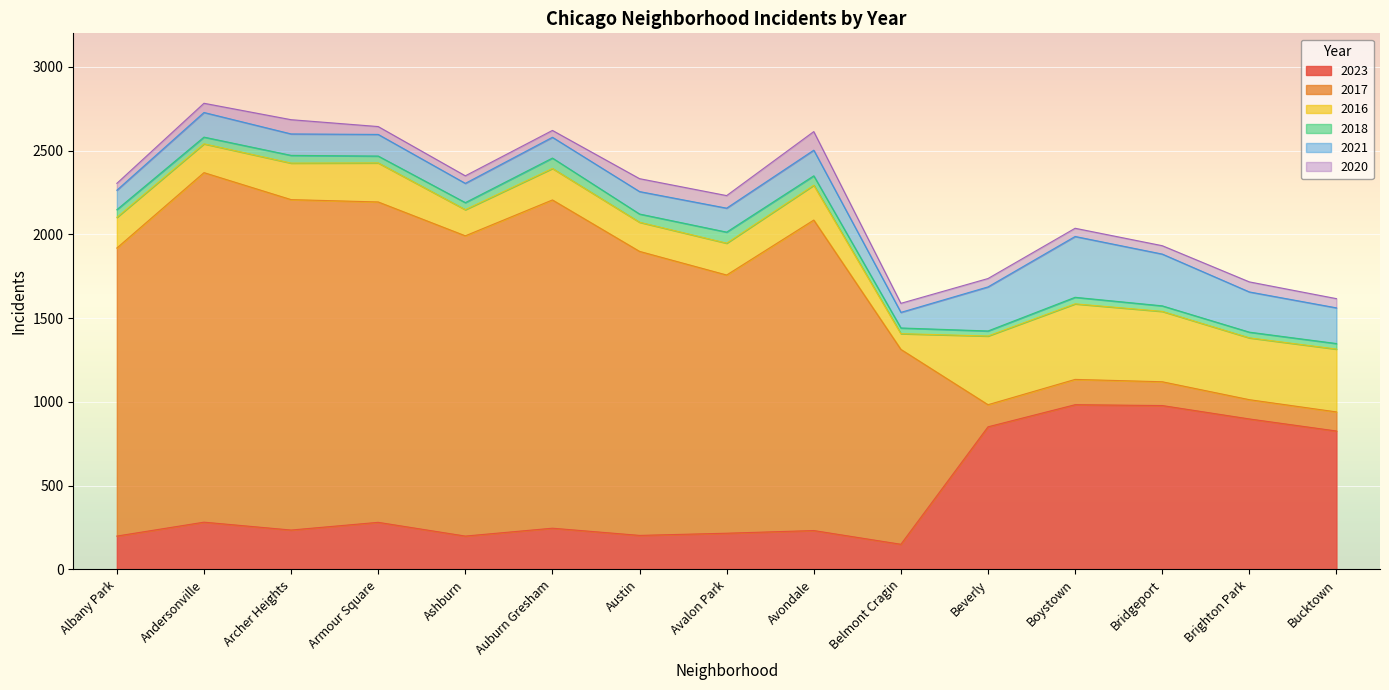

Is the value of 2023 at Avalon Park greater than the value of 2017 at Avondale?

No